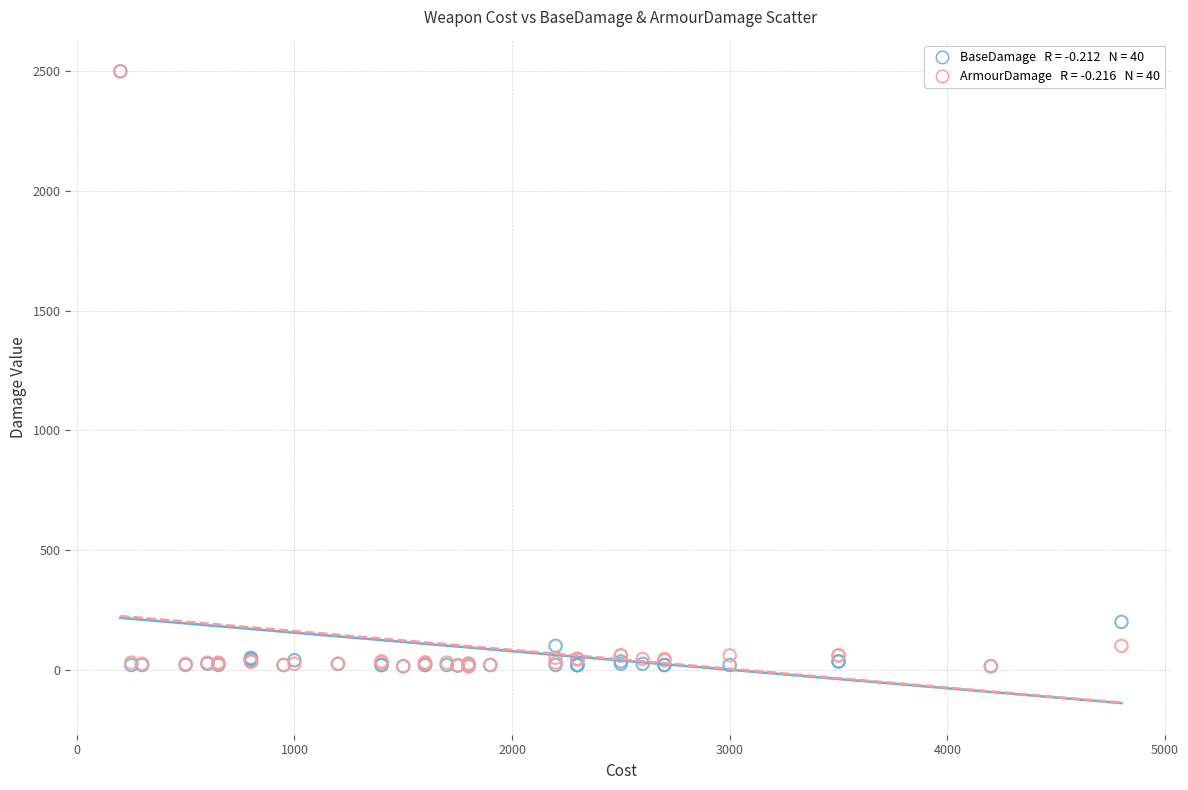

Across all series, what Y value is closest to 1257?

200